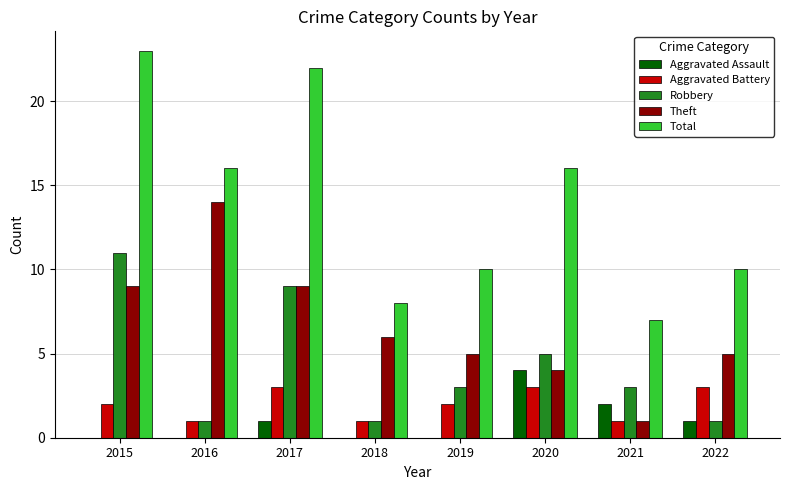

Where is Theft nearest to the value 7?

2018